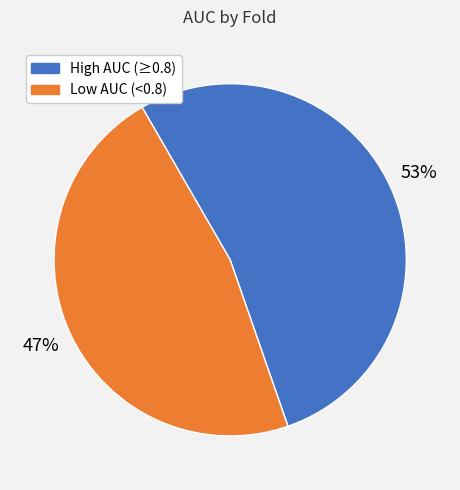

Is there a majority slice in this chart?

Yes